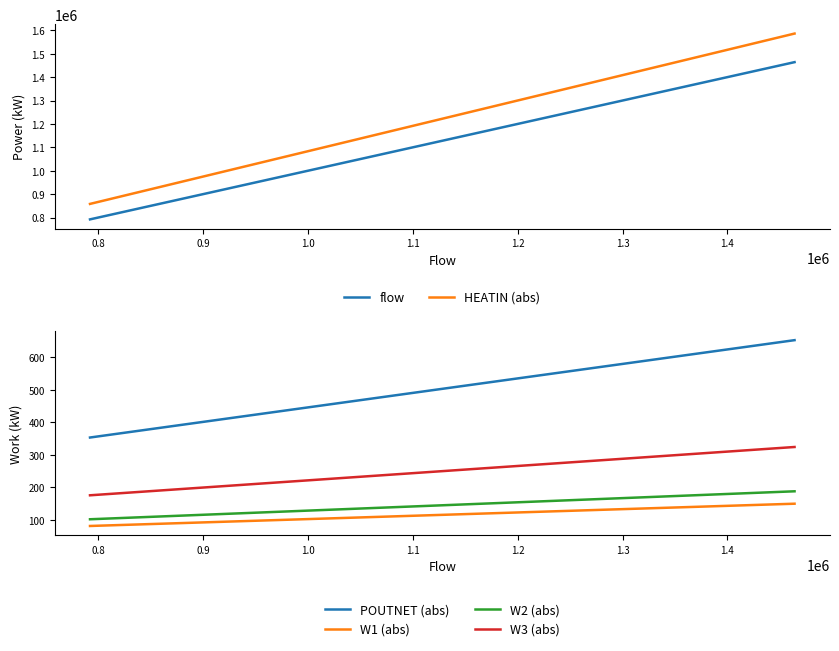

True or false: W1 (abs) and W2 (abs) cross at least once.

False